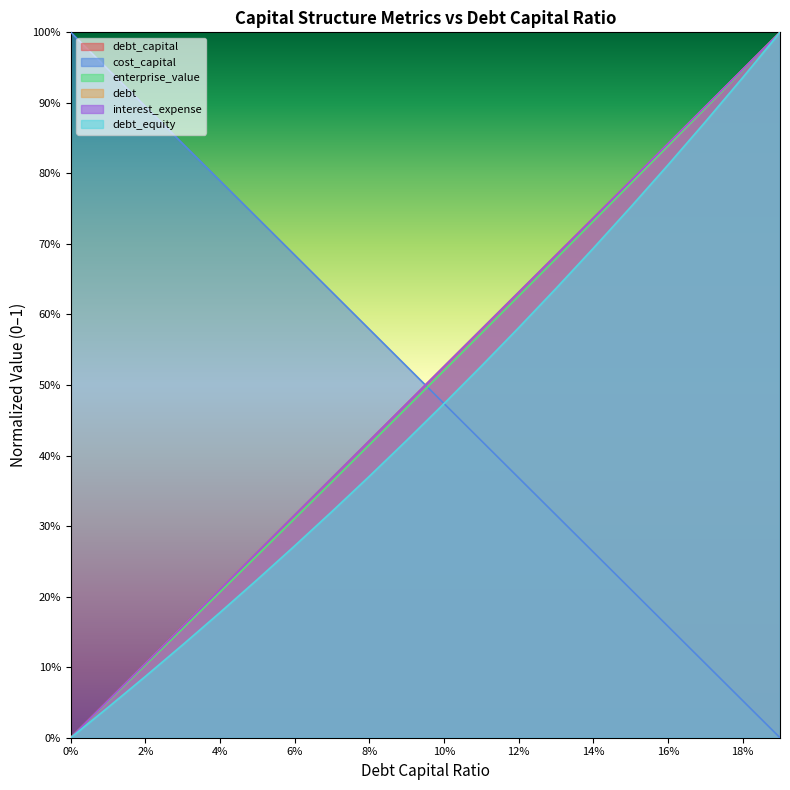

List the series in order of their peak value, highest first.

debt_capital, cost_capital, enterprise_value, debt, interest_expense, debt_equity